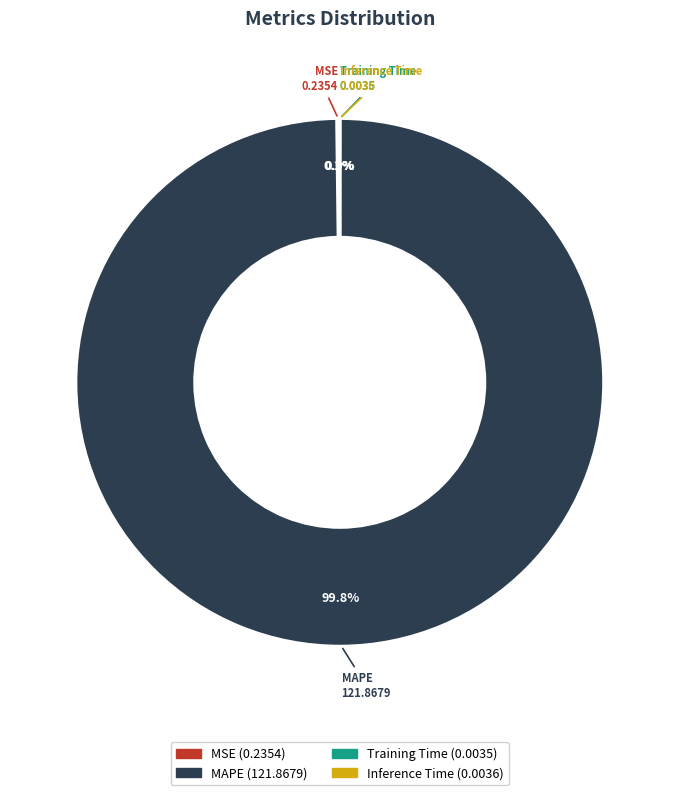

To the nearest percent, what is the average slice percentage?

25%